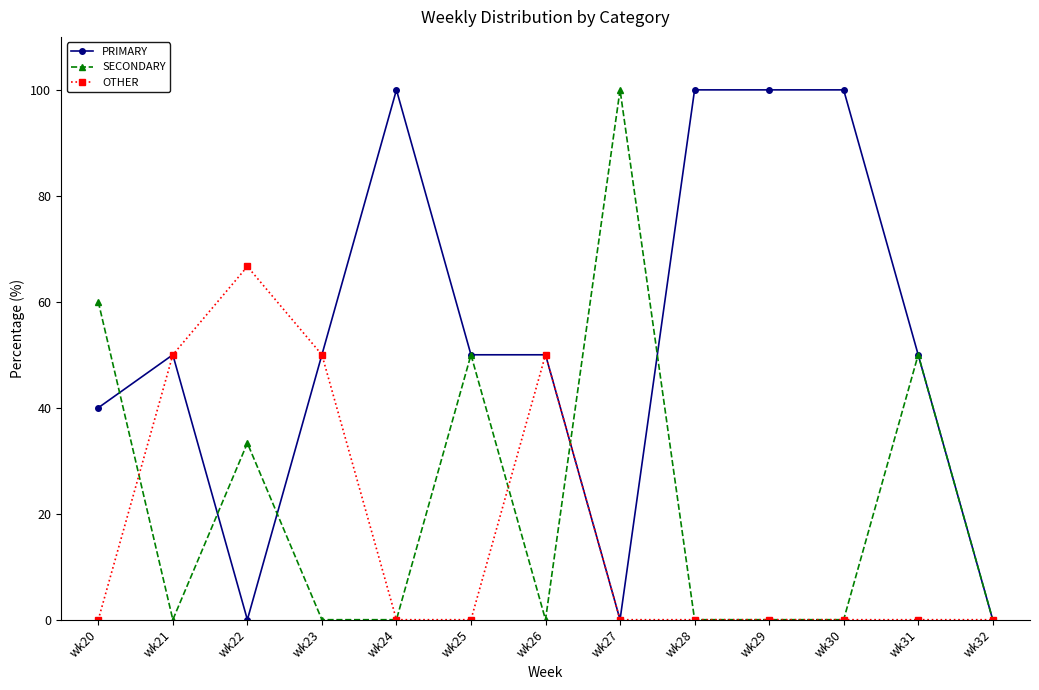

Reading right to left, list all the values displayed in this chart.

PRIMARY: 0.0	50.0	100.0	100.0	100.0	0.0	50.0	50.0	100.0	50.0	0.0	50.0	40.0
SECONDARY: 0.0	50.0	0.0	0.0	0.0	100.0	0.0	50.0	0.0	0.0	33.3	0.0	60.0
OTHER: 0.0	0.0	0.0	0.0	0.0	0.0	50.0	0.0	0.0	50.0	66.7	50.0	0.0